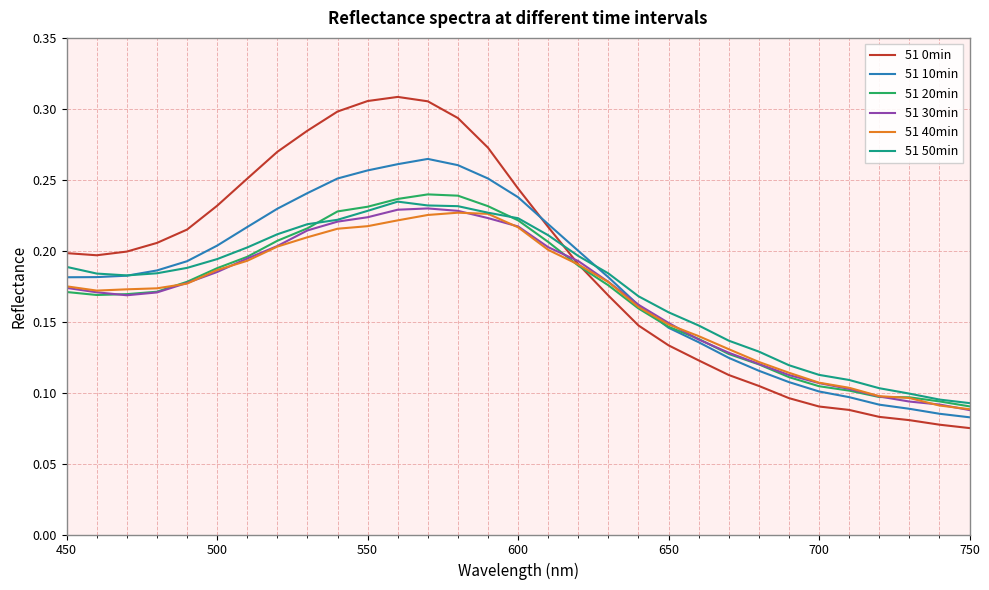

Which series has the largest range (max minus min)?

51 0min